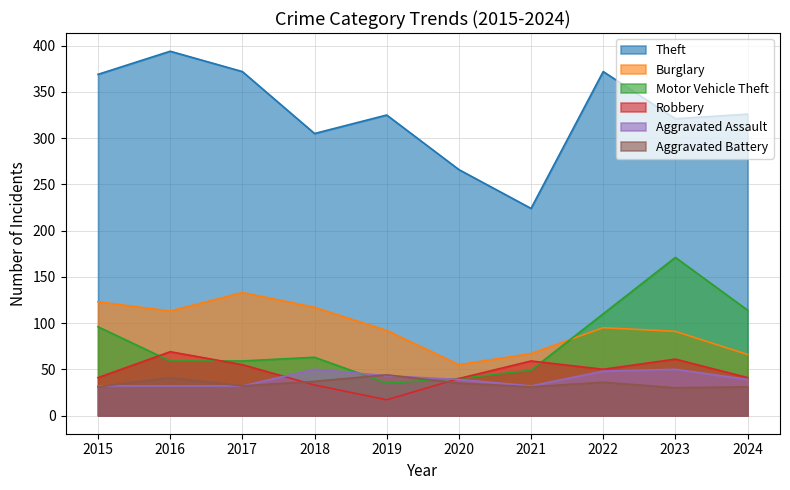

List the labels in order of Burglary value, largest first.

2017, 2015, 2018, 2016, 2022, 2019, 2023, 2021, 2024, 2020